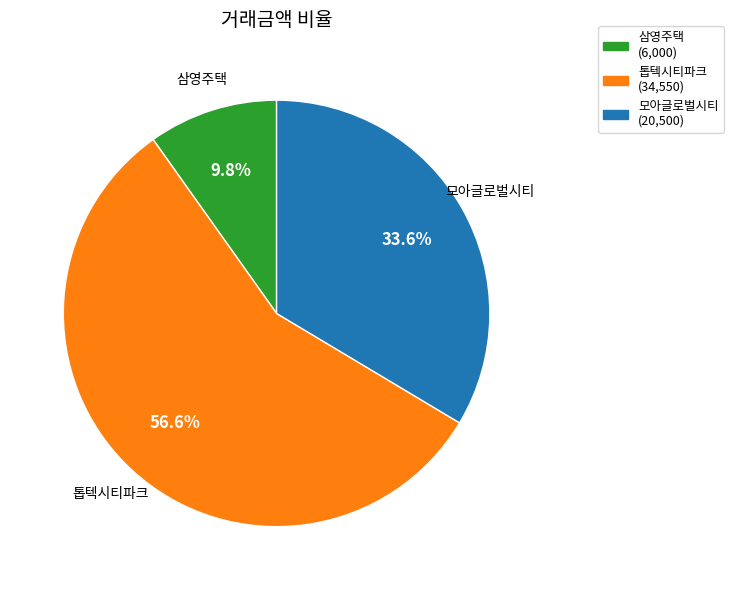

Does any single category account for the majority?

Yes